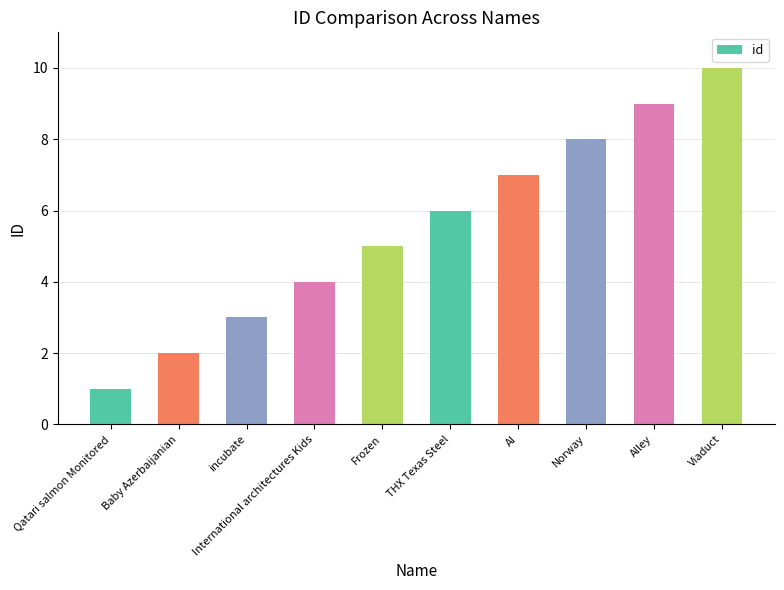

What is the label of the 10th bar from the left?

Viaduct